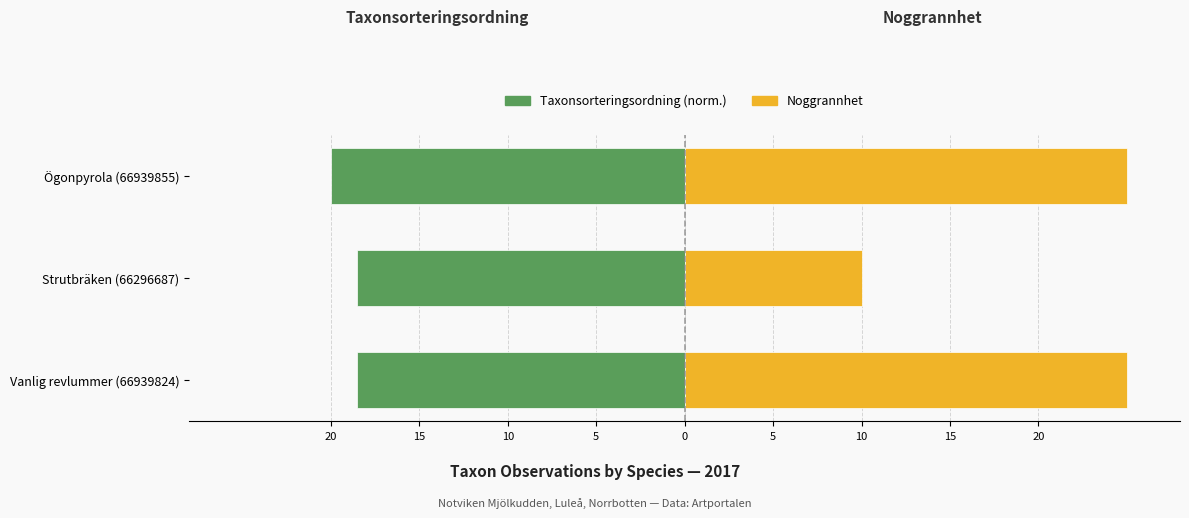

Which series changed the most between Vanlig revlummer (66939824) and Ögonpyrola (66939855)?

Taxonsorteringsordning (norm.)